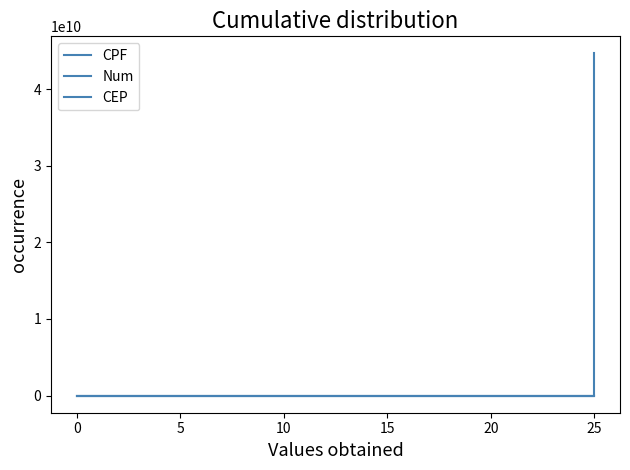

True or false: CPF and CEP cross at least once.

False